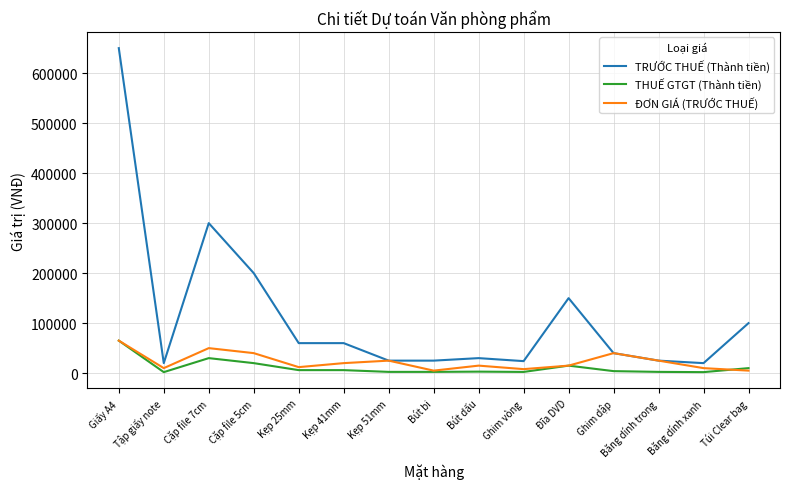

The value of ĐƠN GIÁ (TRƯỚC THUẾ) at Giấy A4 is 86780. True or false?

False